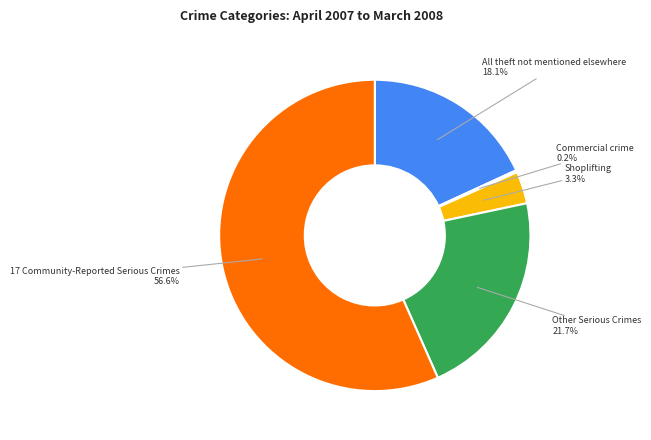

Is there a majority slice in this chart?

Yes